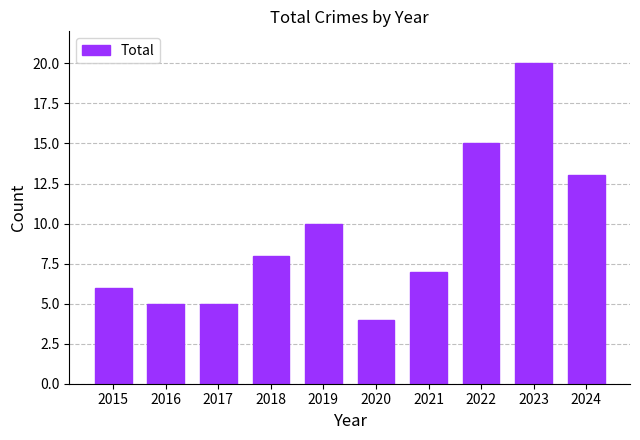

Which label corresponds to the smallest value in the chart?

2020